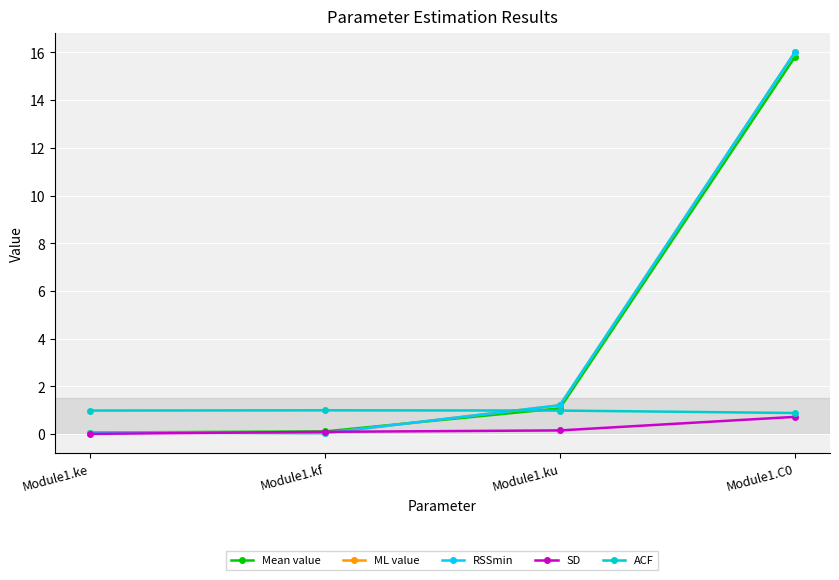

List the series in order of their peak value, lowest first.

SD, ACF, Mean value, ML value, RSSmin